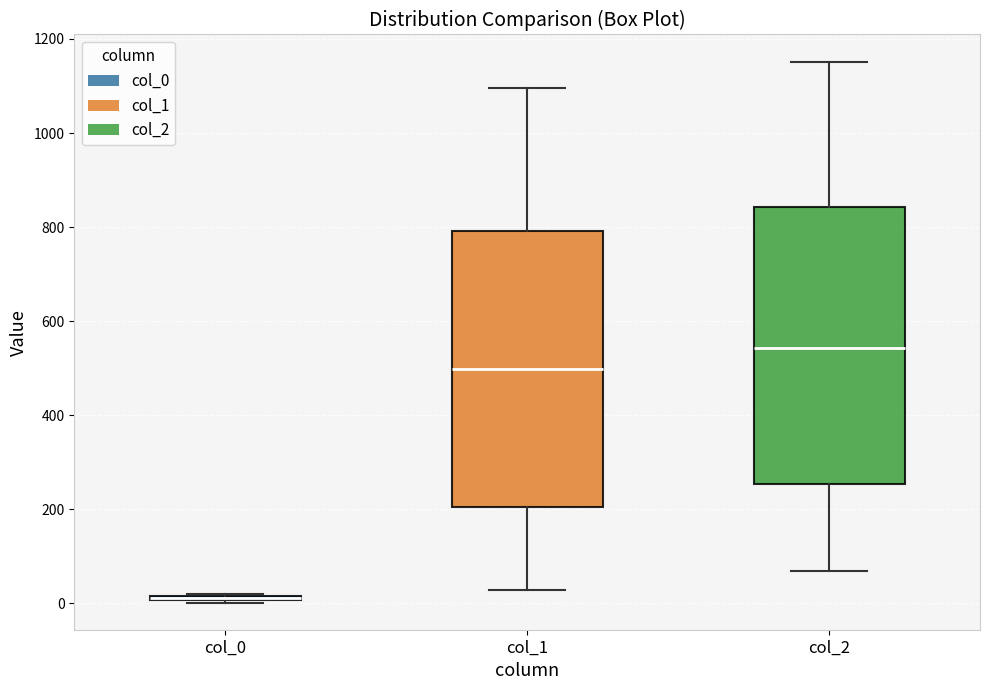

Where does the median line of the box for col_2 sit on the y-axis? The values are not printed on the chart, so give them approximately, as read against the axis.

540